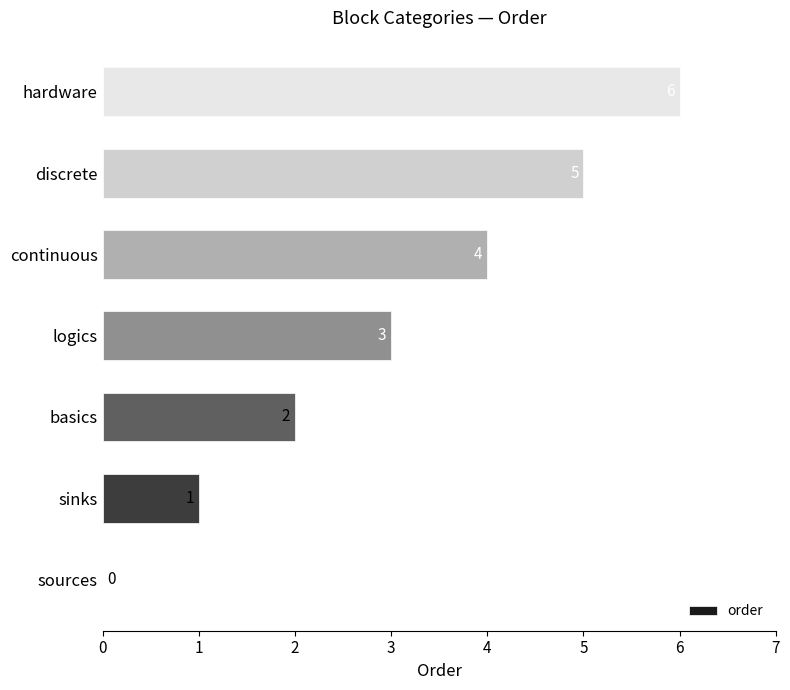

At which label is the value closest to 3?

logics